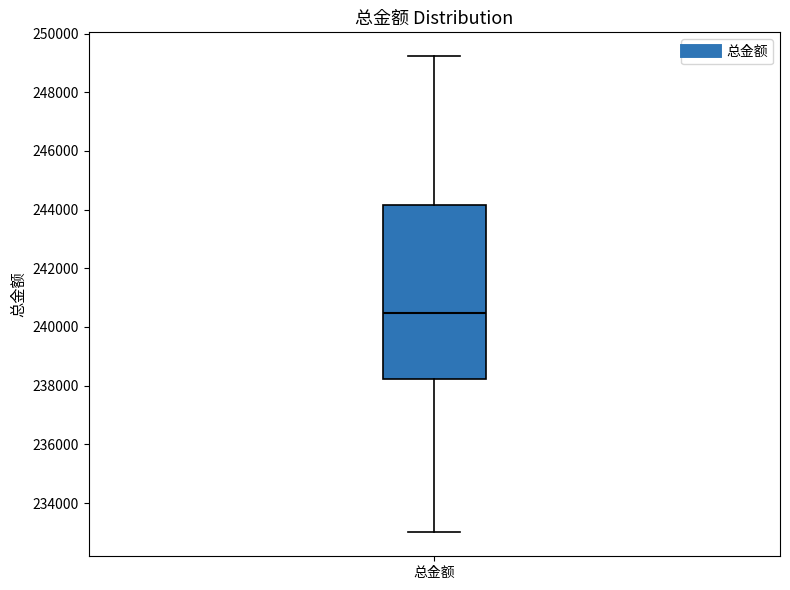

Transcribe this box plot: give where the median line is, the range the box spans, and where the two whiskers end, as read against the y-axis. The values are not printed on the chart, so give them approximately, as read against the axis.

median 240400, box 238200 to 244200, whiskers 233000 to 249200